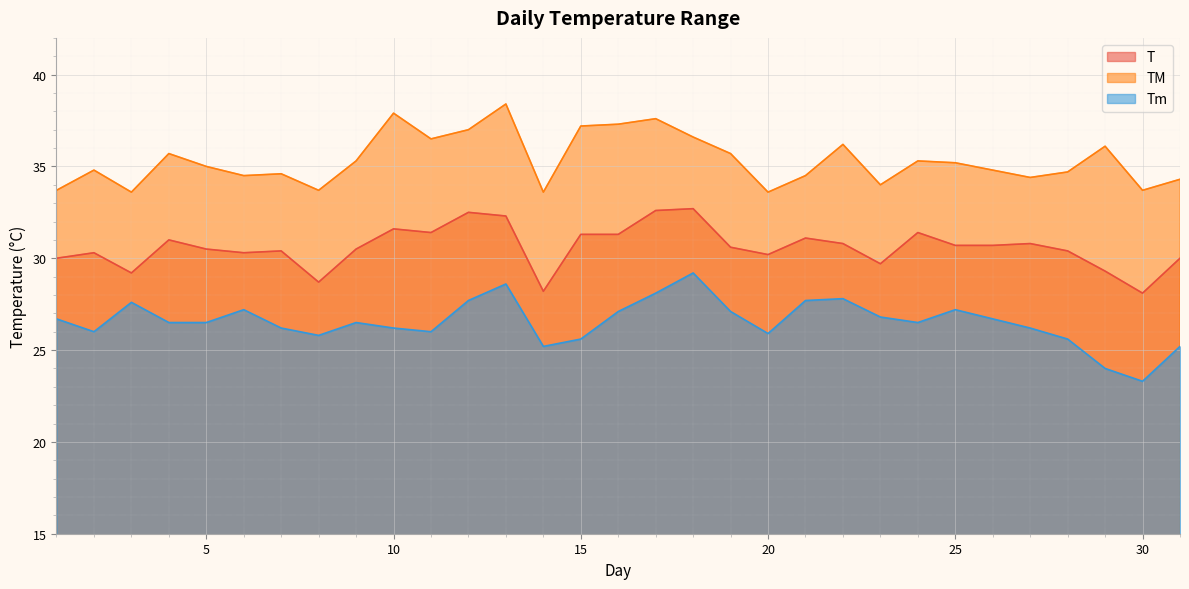

How many lines are shown in the chart?

3